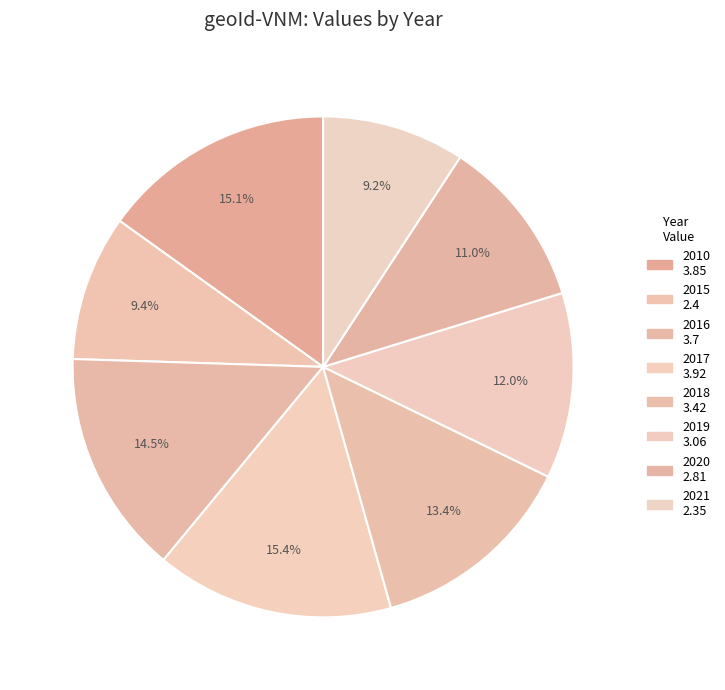

Rank the categories by value from lowest to highest.

2021, 2015, 2020, 2019, 2018, 2016, 2010, 2017